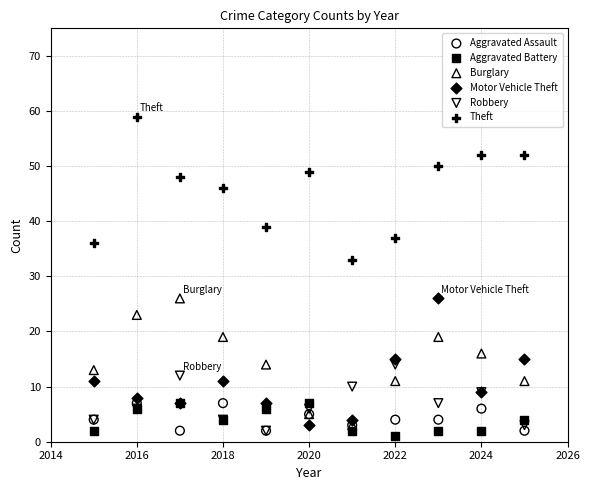

Which series reaches the maximum Y coordinate?

Theft